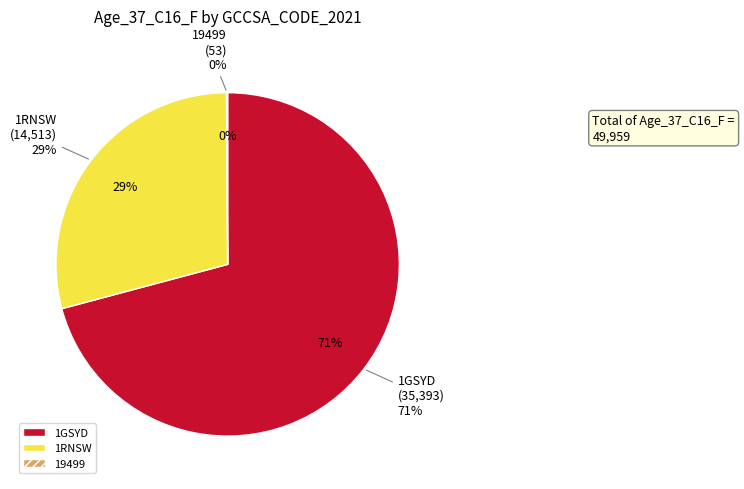

Does 19499 account for over 50% of the chart?

No